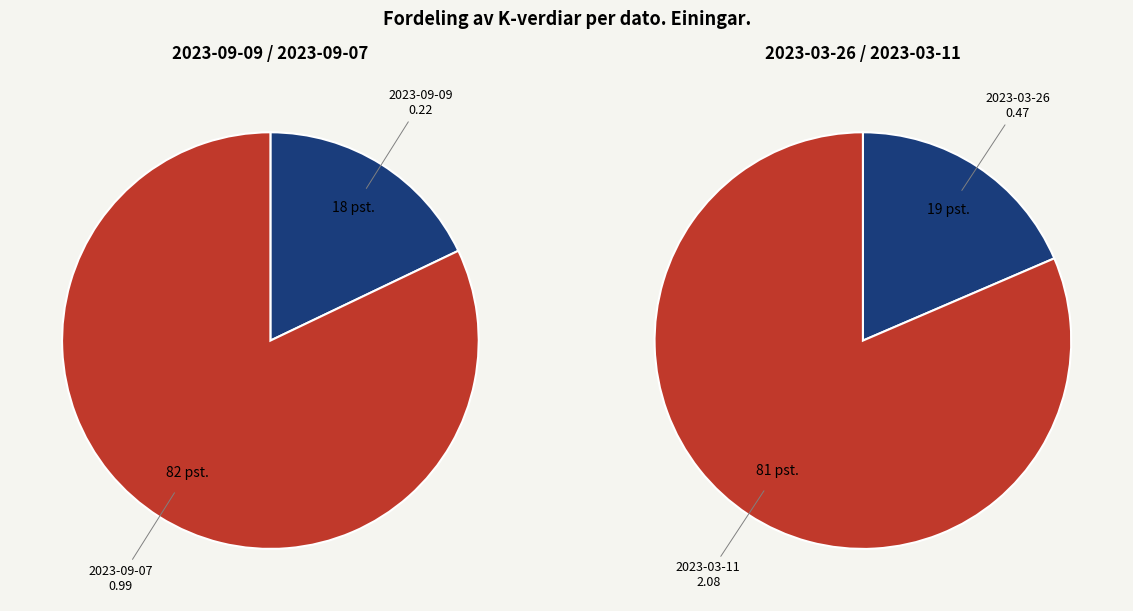

Which has a higher value, 2023-09-07 or 2023-03-26?

2023-09-07